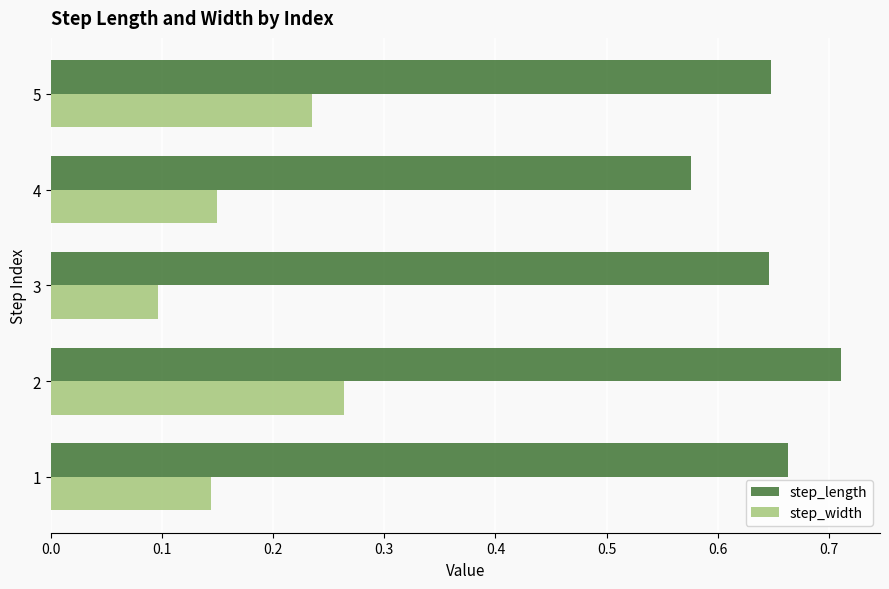

What is the spread (max minus min) of values at 4?

0.4